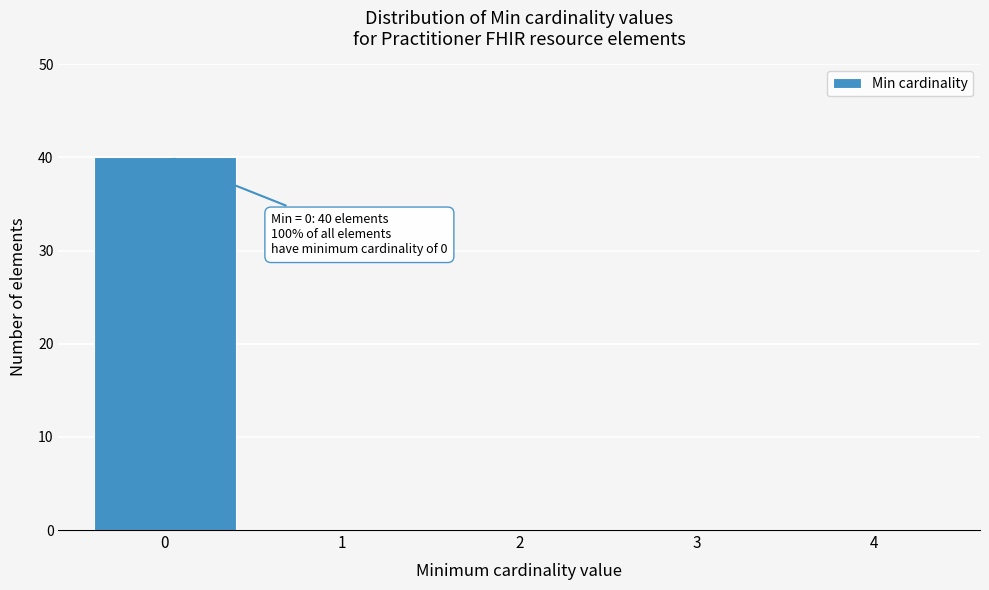

Reading left to right, list all the values displayed in this chart.

0=40	1=0	2=0	3=0	4=0